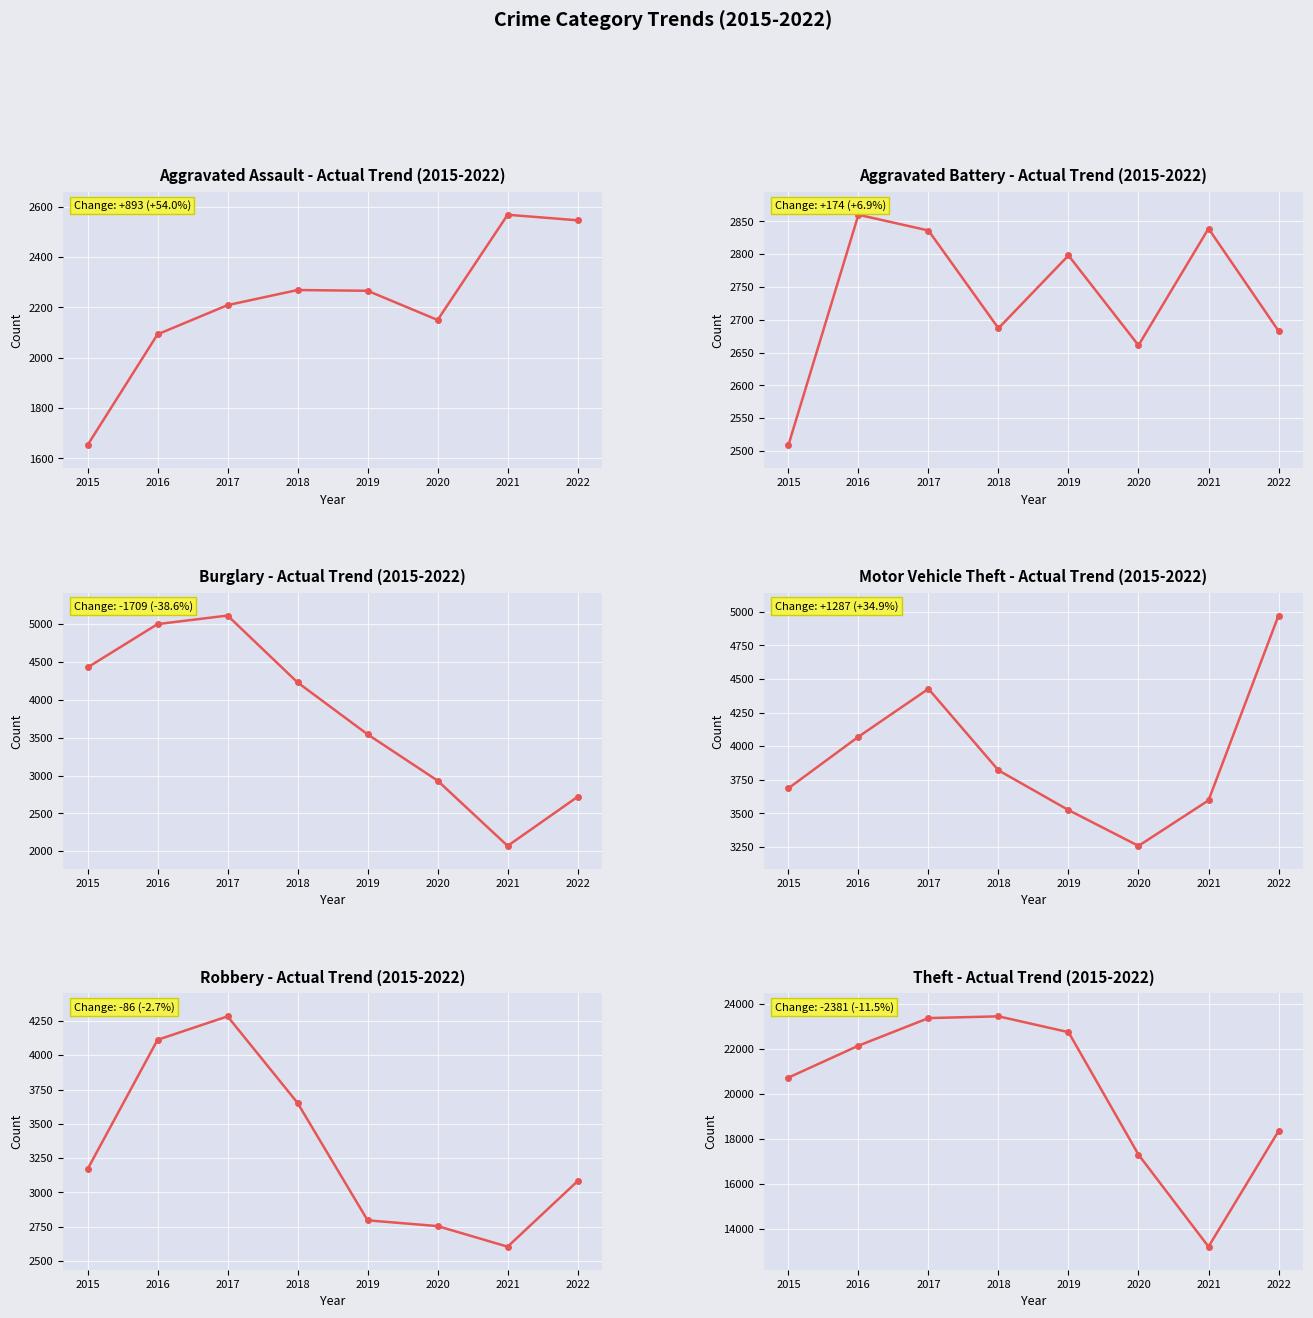

Which series ends up on top after the final intersection of Burglary and Motor Vehicle Theft?

Motor Vehicle Theft